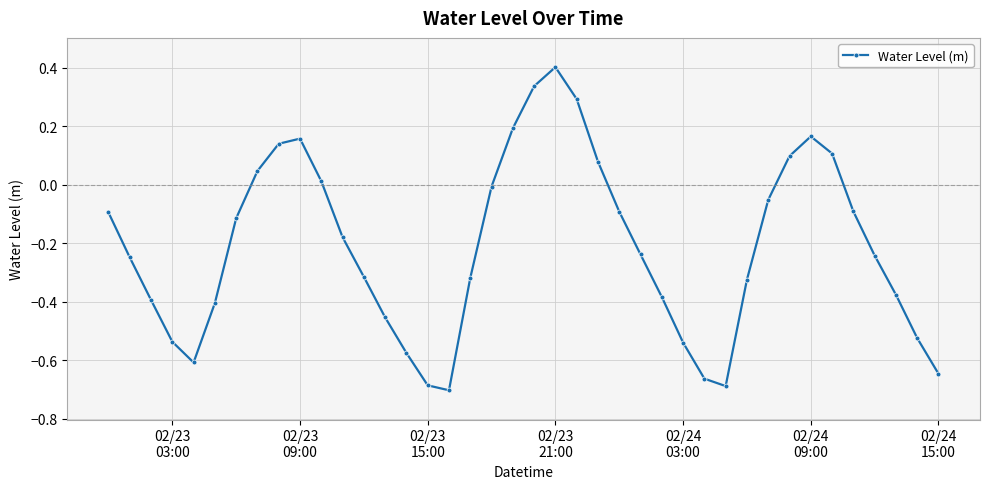

How many interior local peaks (higher than both neighbors) does the data have?

3